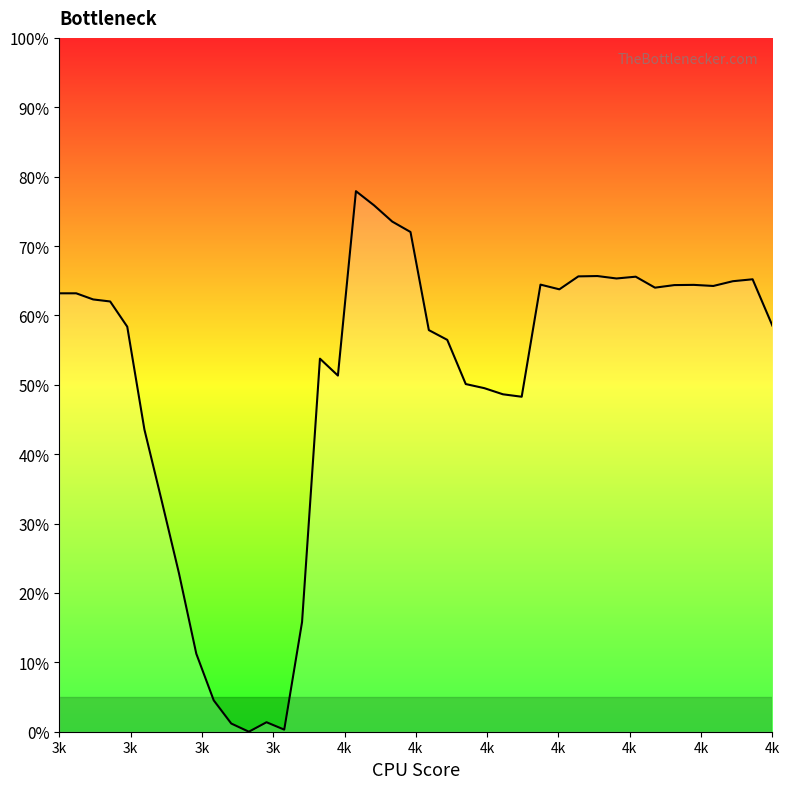

Does the chart display data point markers on the line(s)?

No